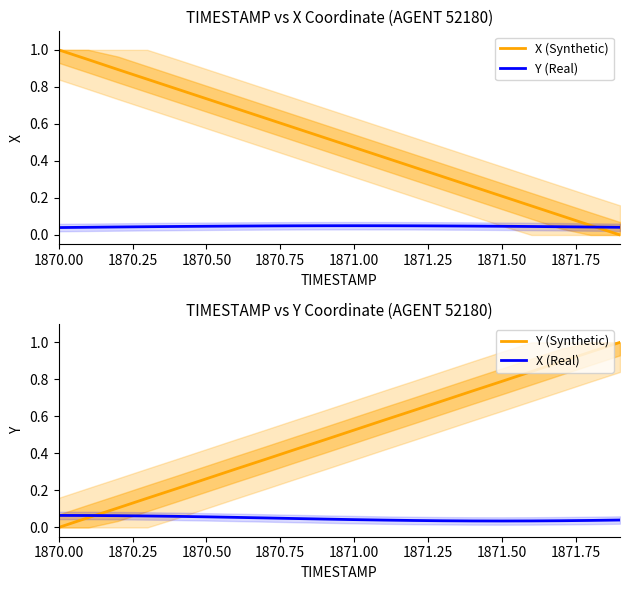

At how many categories does at least one series exceed 0?

20